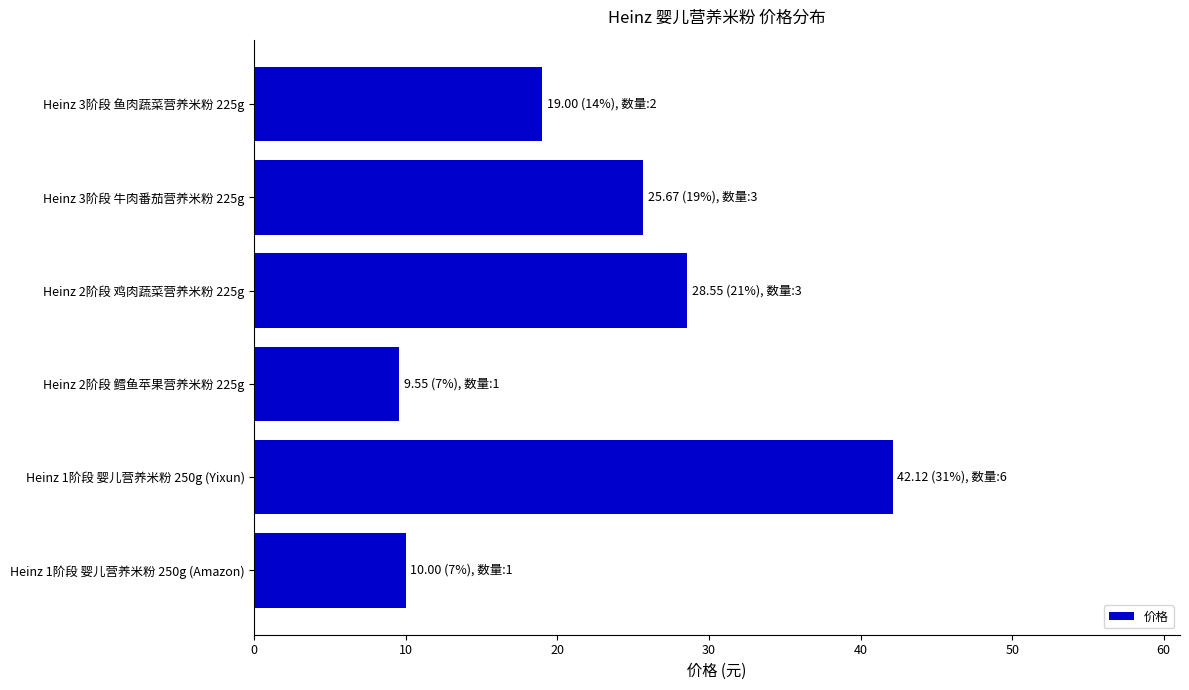

The value at Heinz 1阶段 婴儿营养米粉 250g (Amazon) is 15.7. True or false?

False